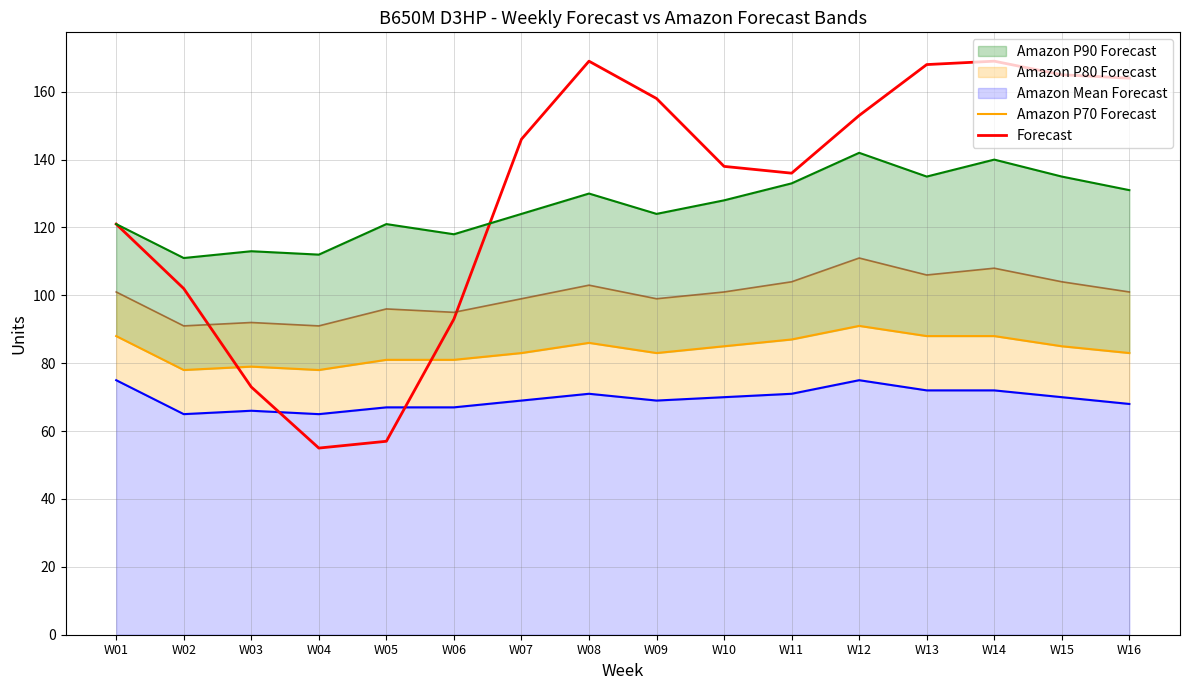

True or false: Amazon P70 Forecast has more than 0 interior local peaks.

True